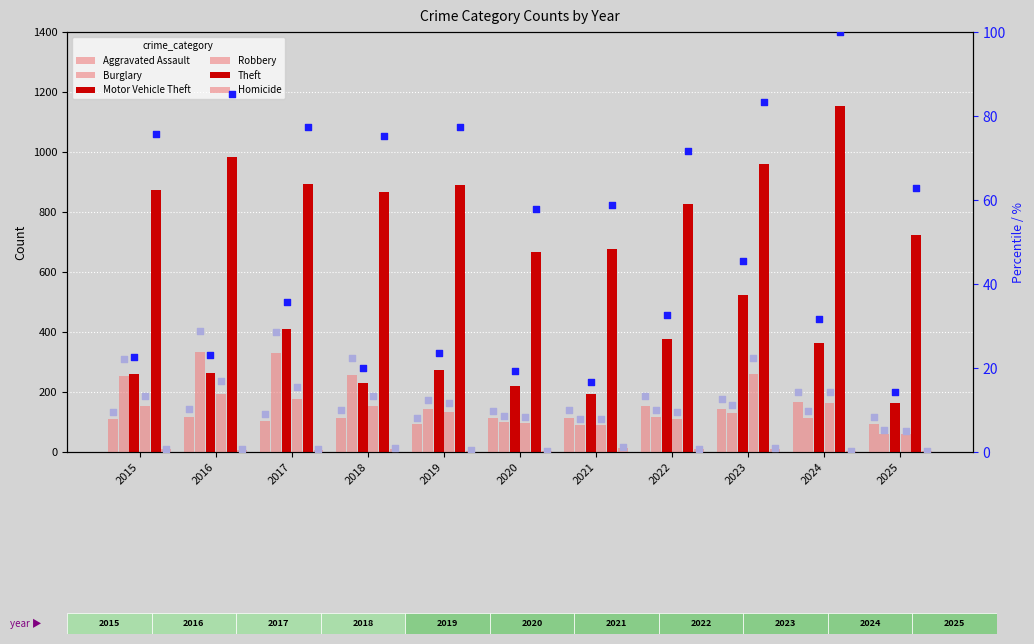

Is the value of Burglary at 2025 greater than the value of Theft at 2015?

No